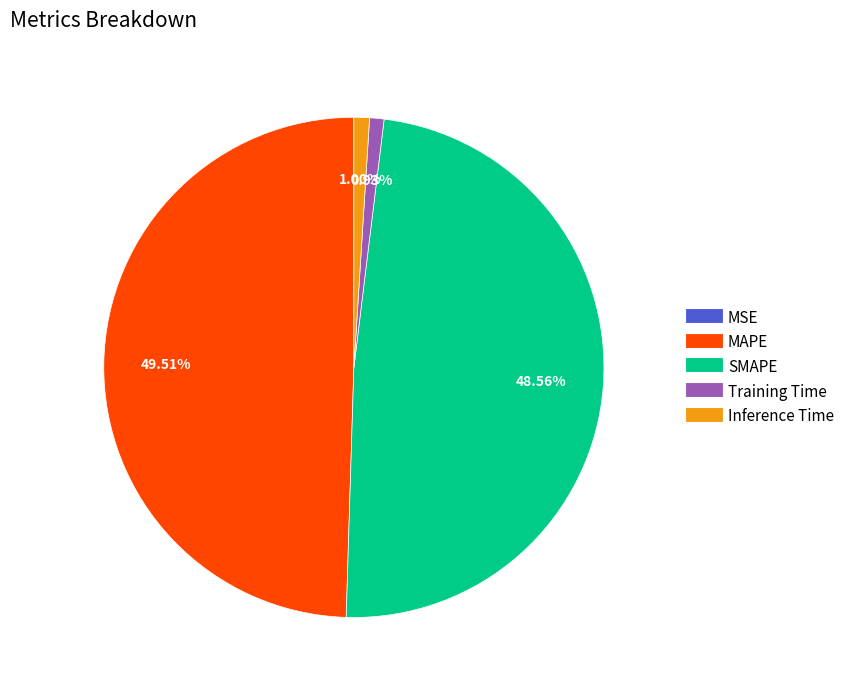

Which has a higher value, SMAPE or Training Time?

SMAPE